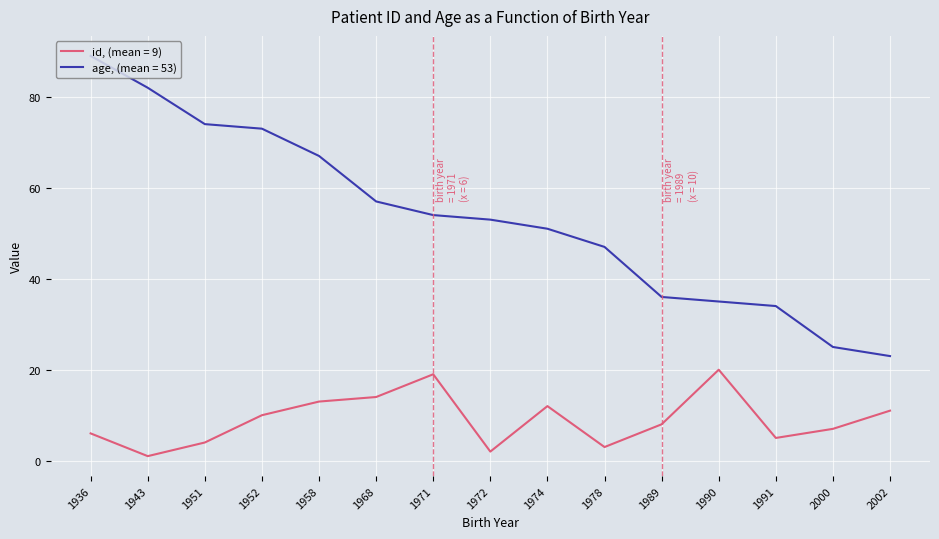

At 1958, list the series in order from smallest to largest.

id, (mean = 9), age, (mean = 53)